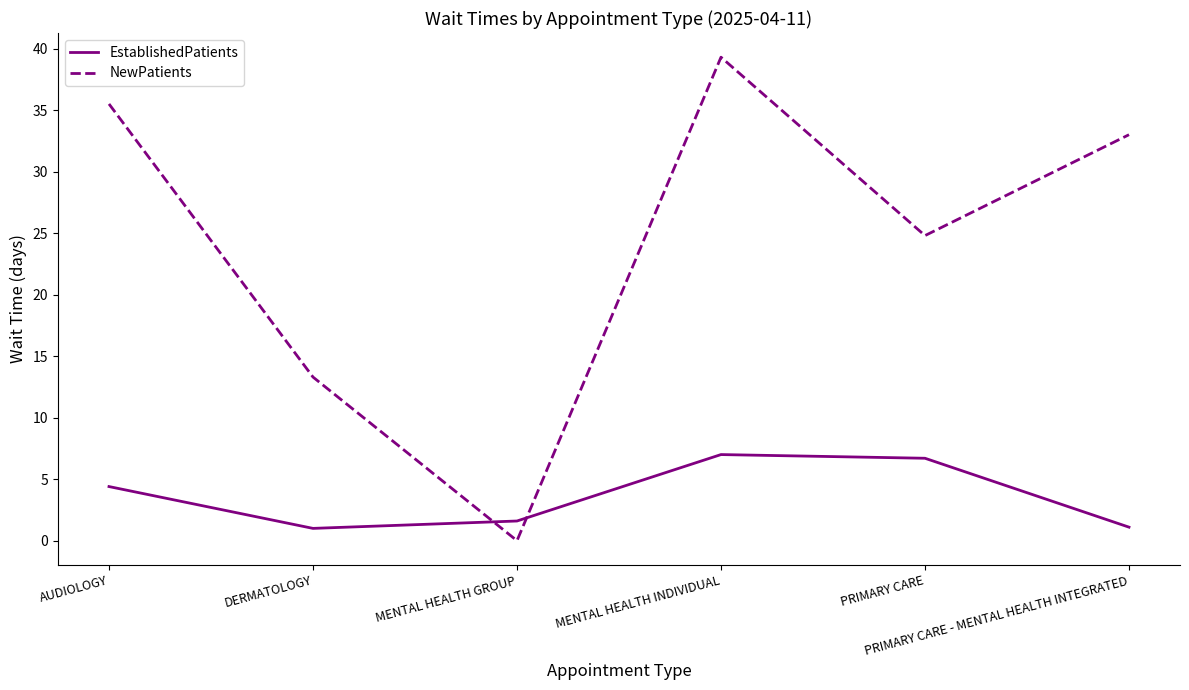

What position from the left is MENTAL HEALTH INDIVIDUAL?

4